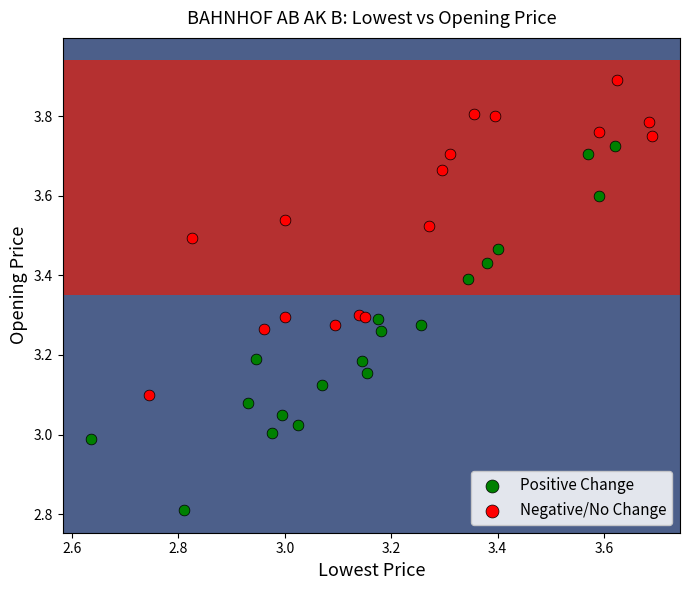

Which series reaches the maximum Y coordinate?

Negative/No Change